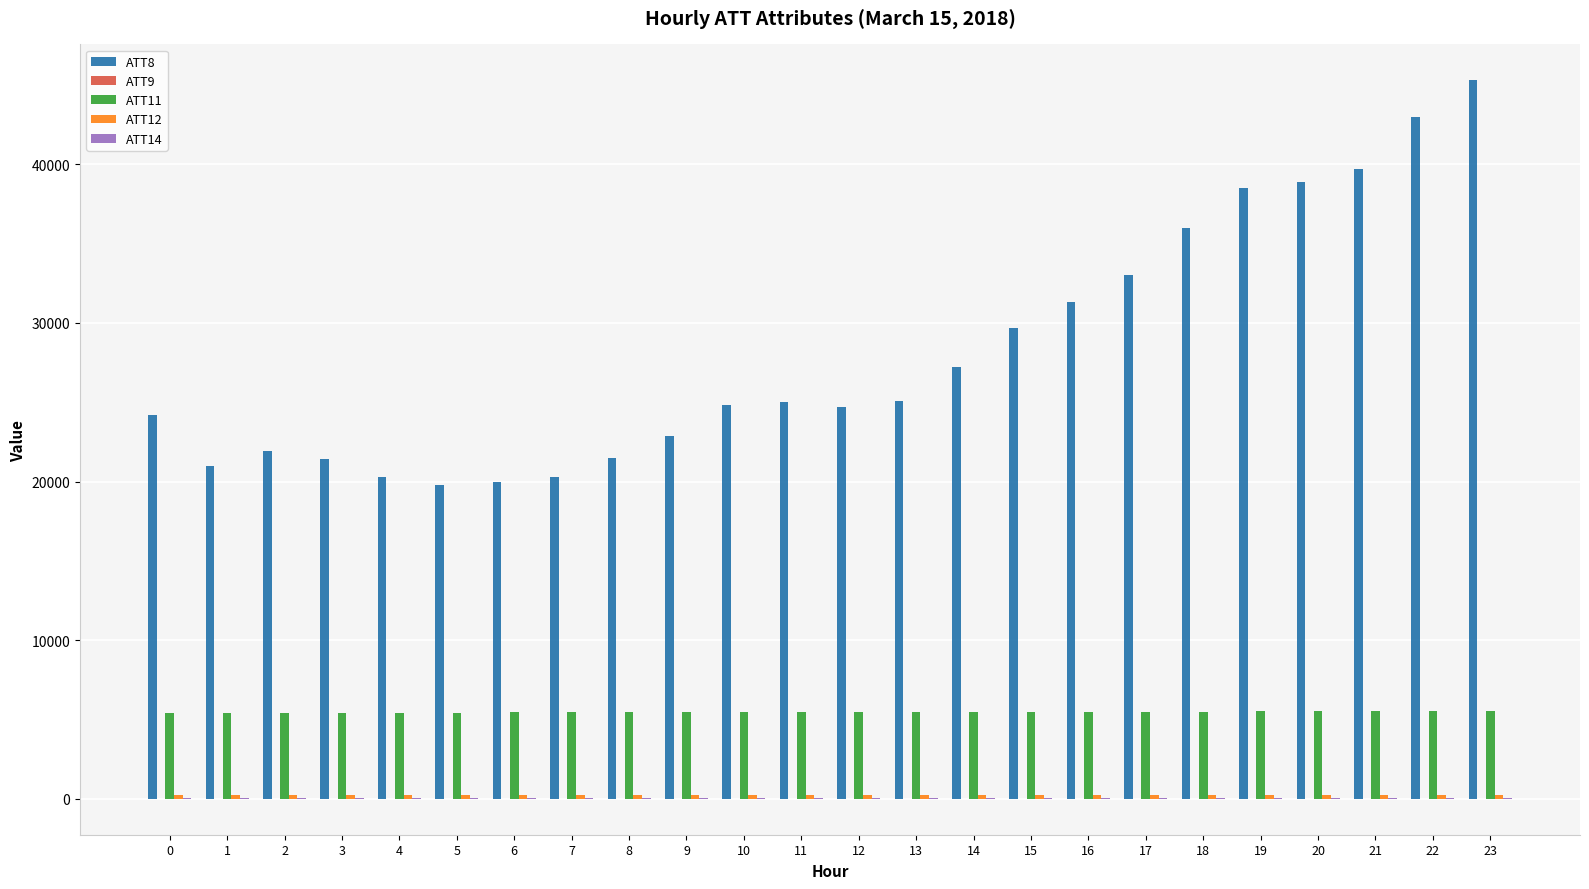

The value of ATT11 at 6 is 9768.6. True or false?

False